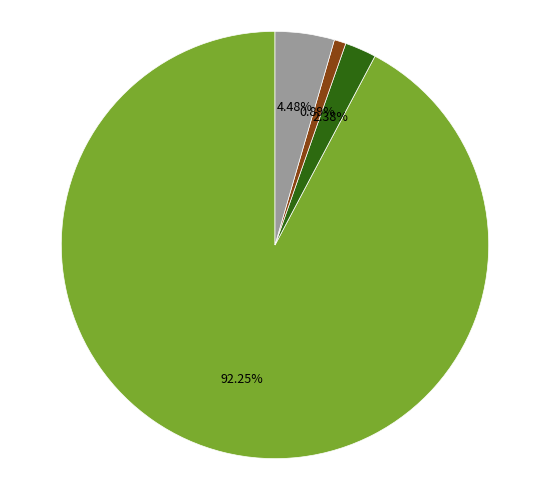

Does any single category account for the majority?

Yes